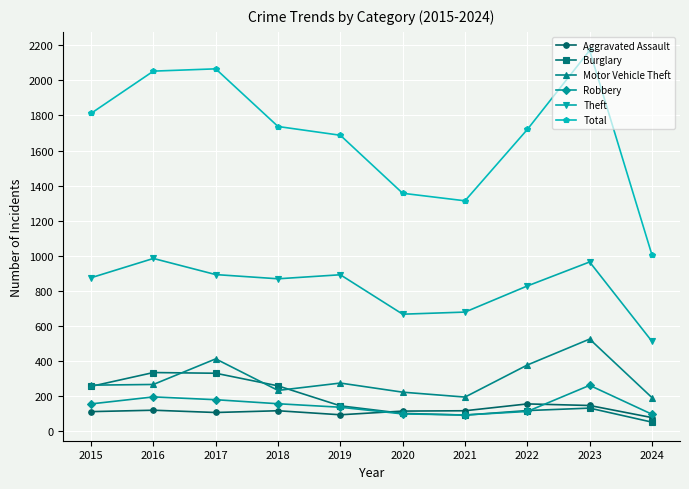

What is the spread (max minus min) of values at 2021?

1223